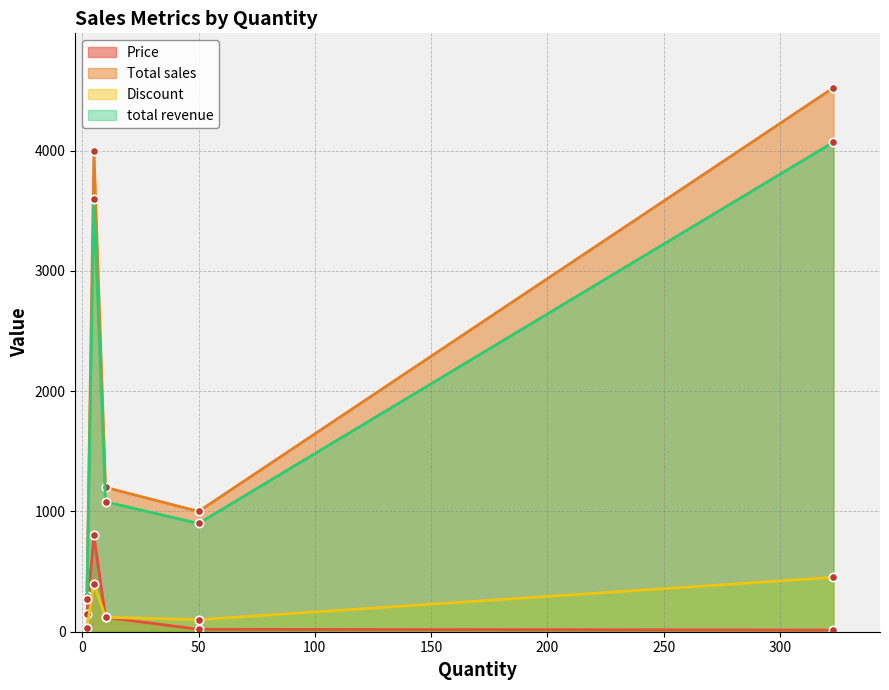

Reading left to right, what are all the values shown in this chart?

Price: 5=800.0	10=120.0	50=20.0	323=14.0	2=150.0
Total sales: 5=4000.0	10=1200.0	50=1000.0	323=4522.0	2=300.0
Discount: 5=400.0	10=120.0	50=100.0	323=452.0	2=30.0
total revenue: 5=3600.0	10=1080.0	50=900.0	323=4069.8	2=270.0